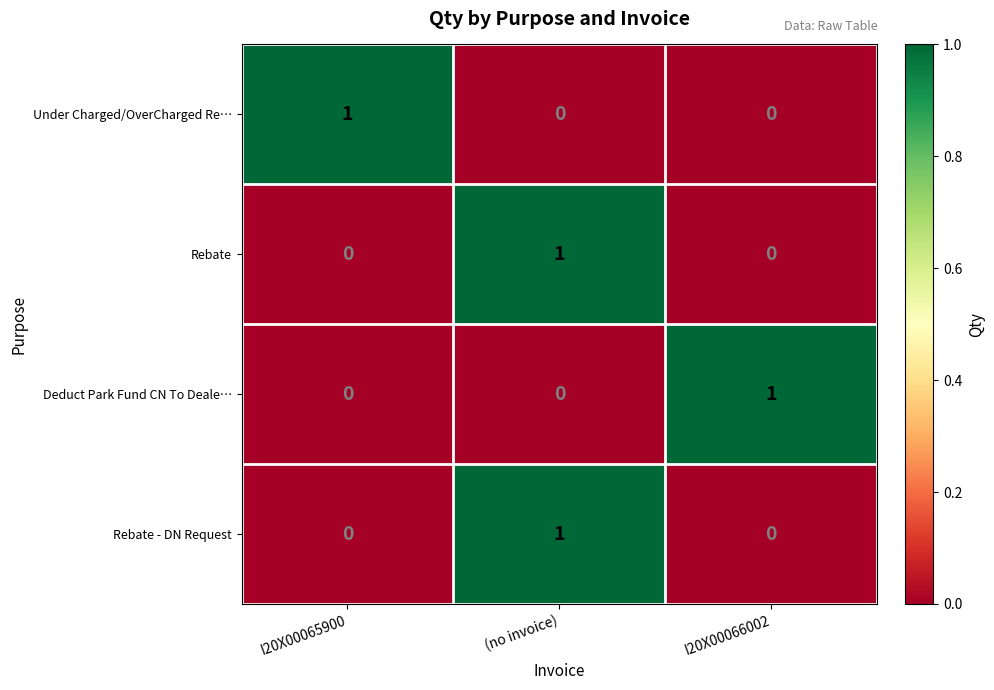

Which category has the highest value in the Rebate - DN Request series?

(no invoice)